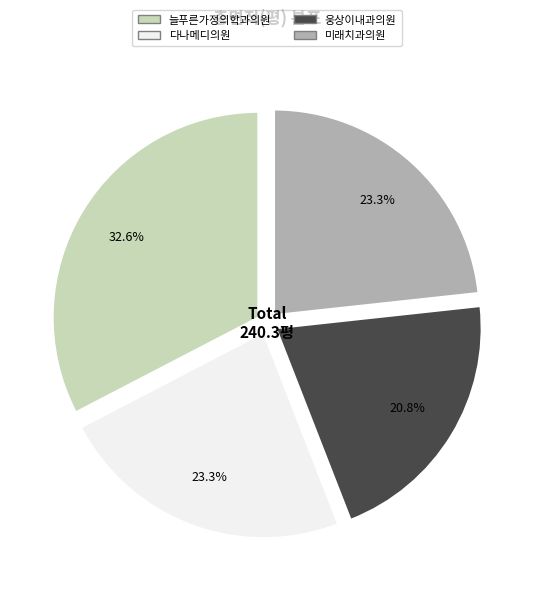

Which slice is the smallest?

웅상이내과의원